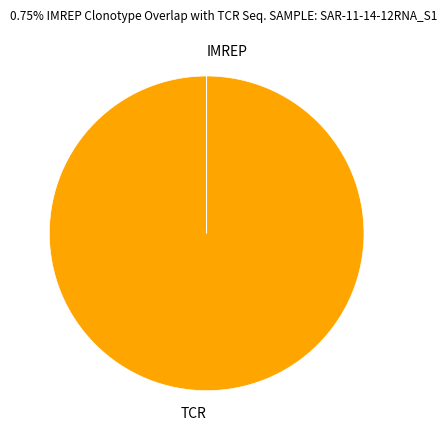

Is it true that TCR is 100% of the pie?

True